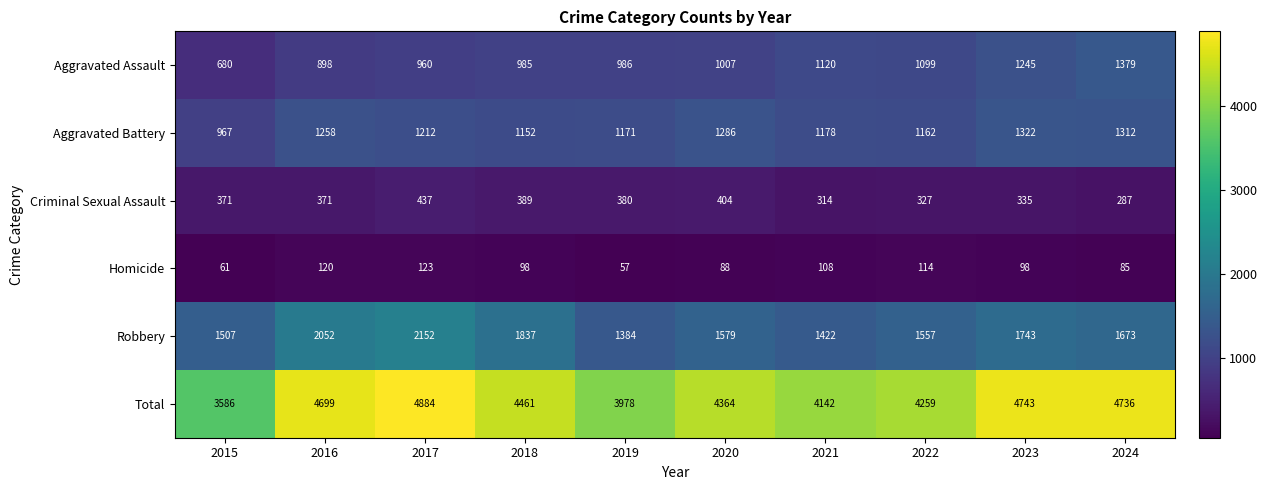

What is the total value across all series at 2021?

8284